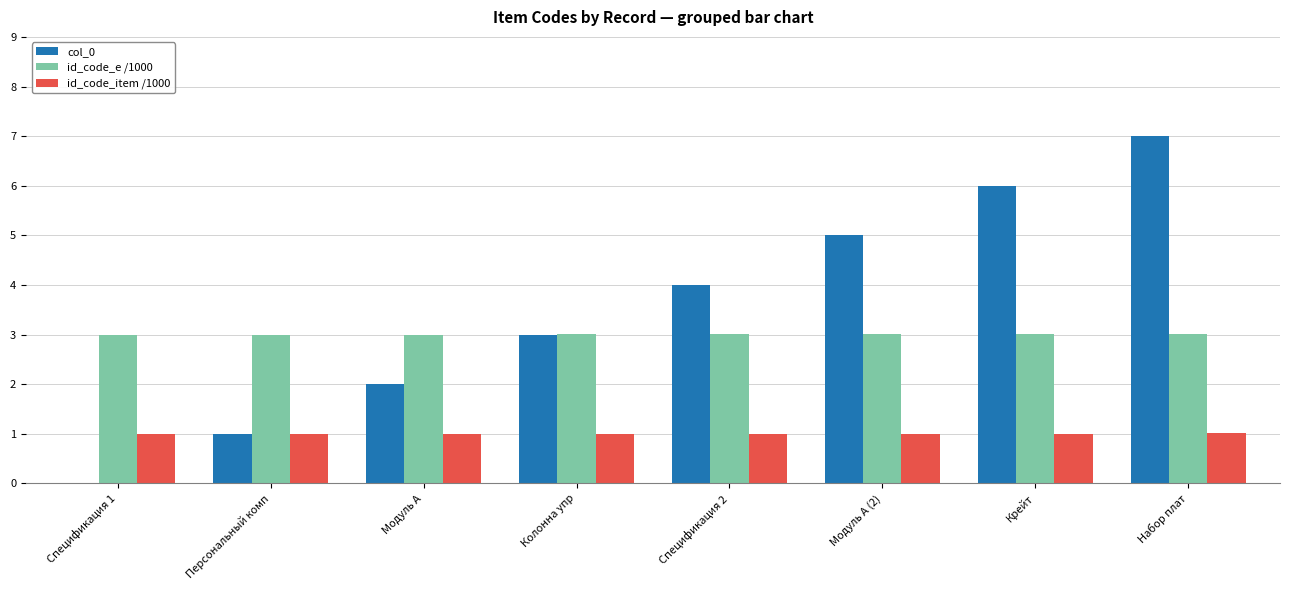

Is the value of col_0 at Модуль А (2) greater than the value of id_code_item /1000 at Колонна упр?

Yes